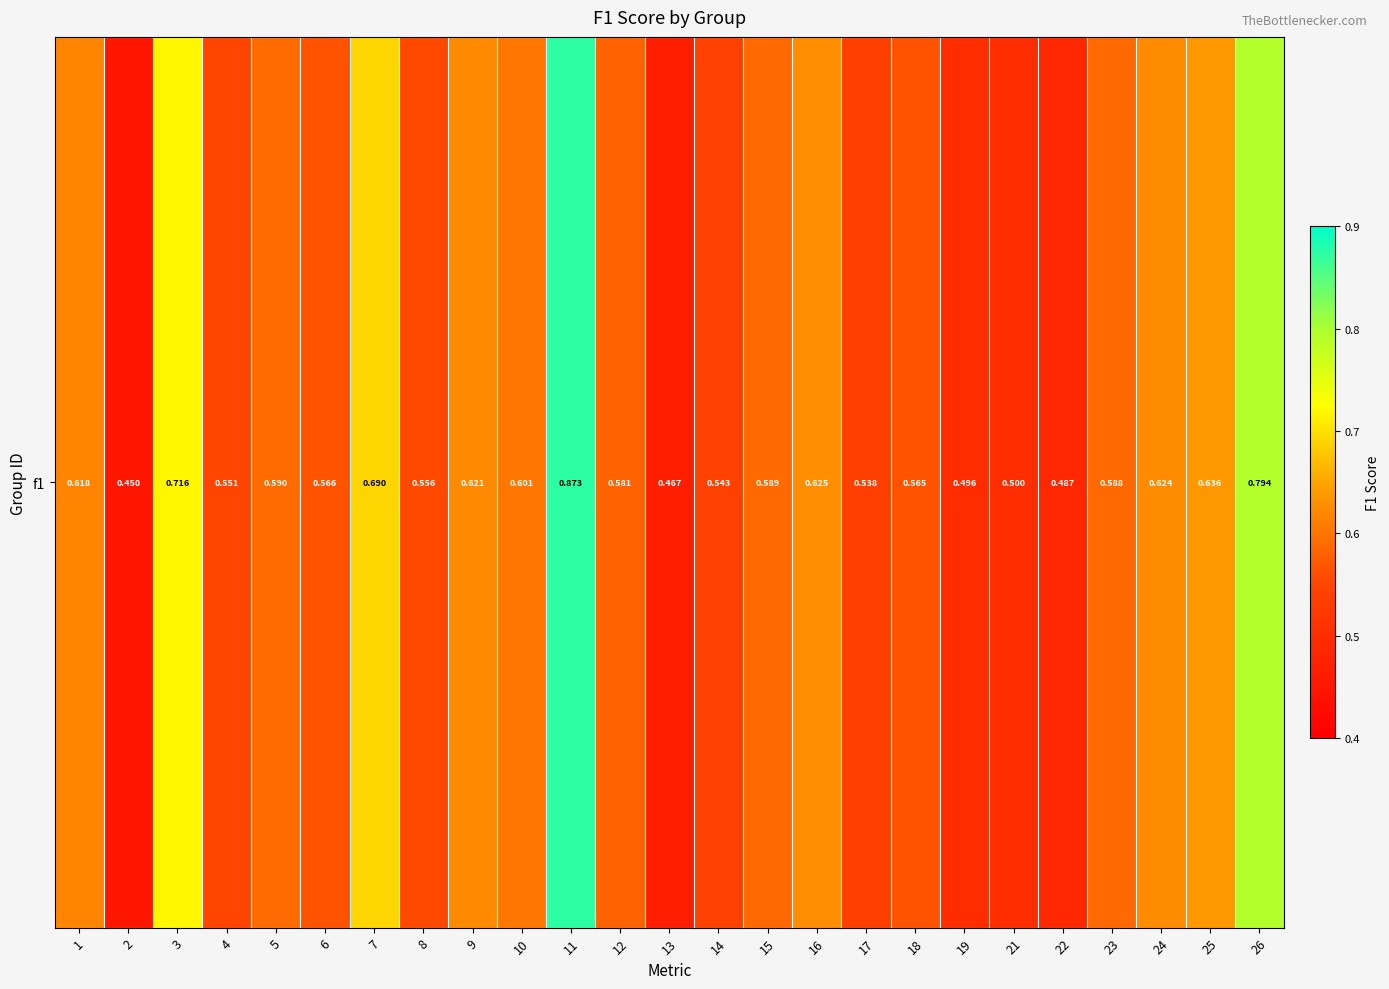

What is the sum of all values?

14.9